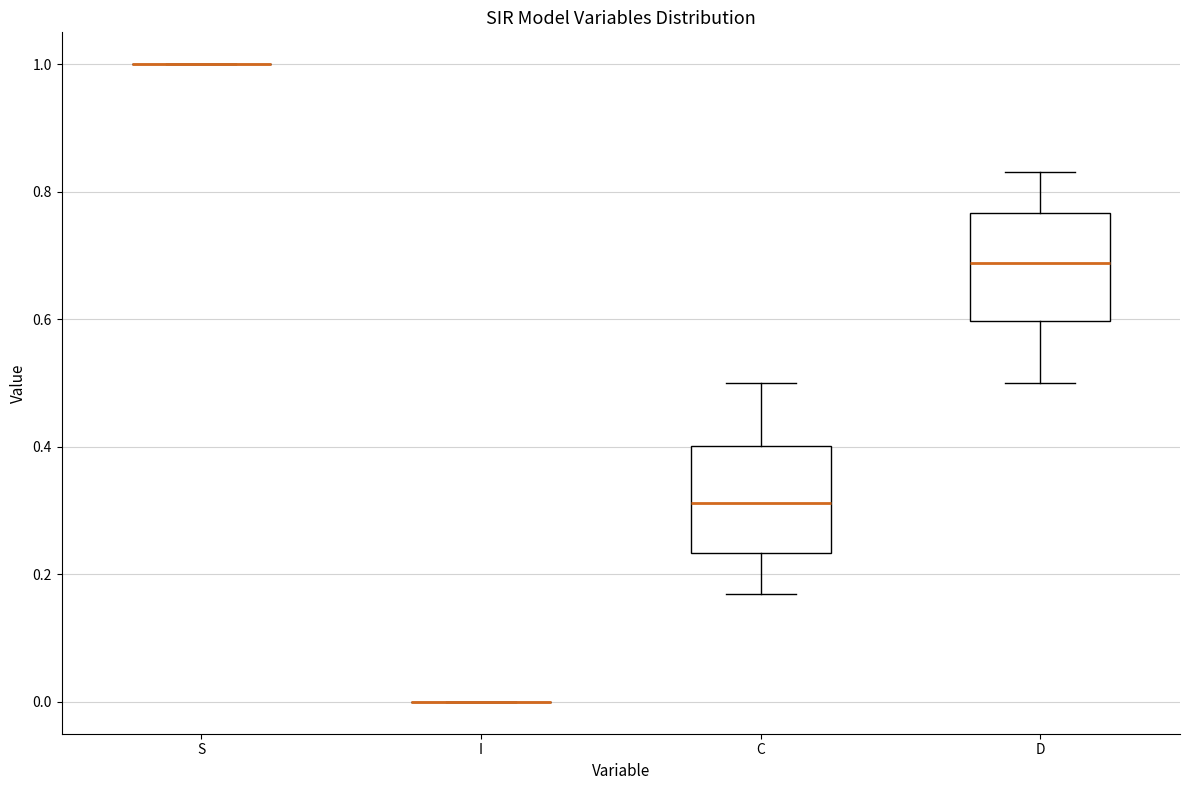

Reading left to right, transcribe this box plot: for each box, give where its median line is, the range the box spans, and where its two whiskers end, as read against the y-axis. The values are not printed on the chart, so give them approximately, as read against the axis.

S: box collapsed to a line at 1.00, whiskers 1.00 to 1.00
I: box collapsed to a line at 0.00, whiskers 0.00 to 0.00
C: median 0.32, box 0.24 to 0.40, whiskers 0.16 to 0.50
D: median 0.68, box 0.60 to 0.76, whiskers 0.50 to 0.84